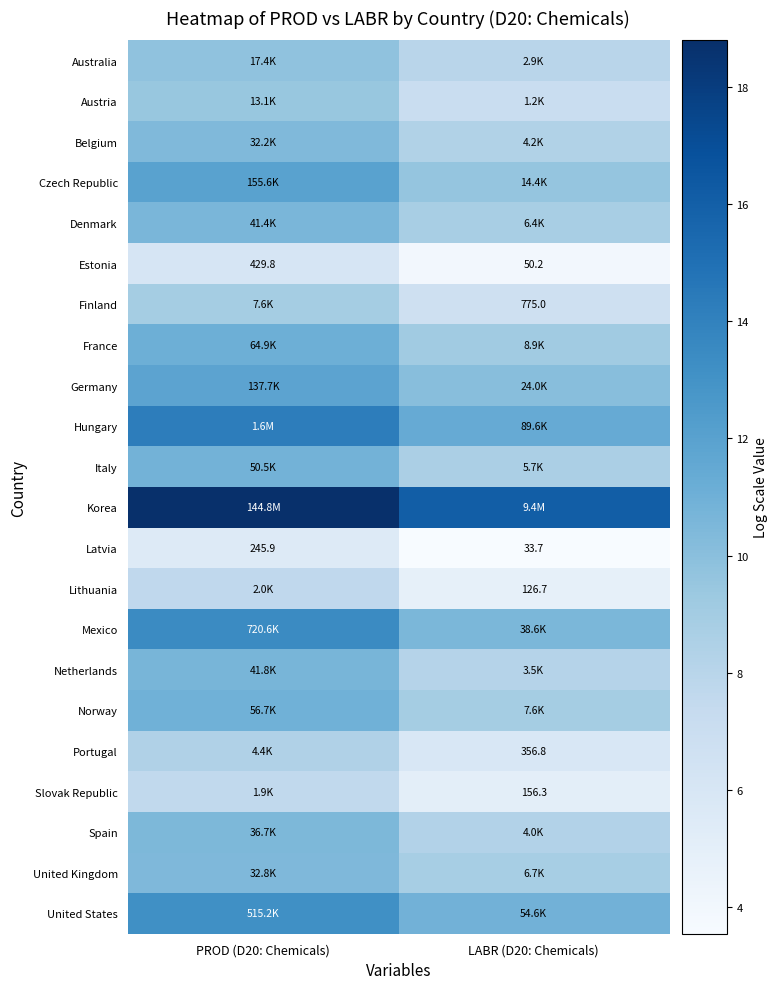

Which category has the highest value in the Mexico series?

PROD (D20: Chemicals)